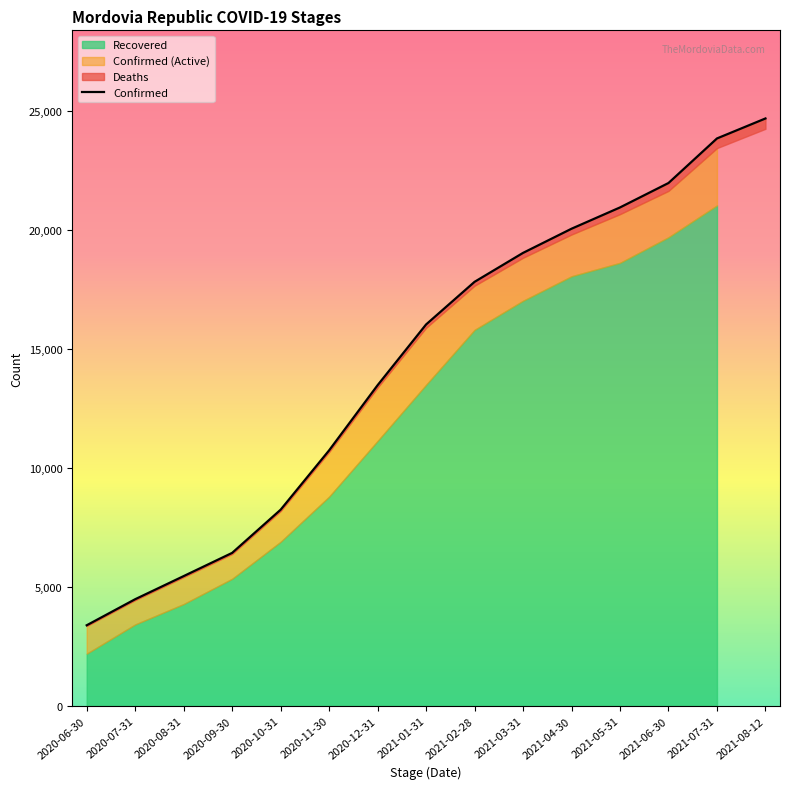

What is the label of the 12th point from the right?

2020-09-30